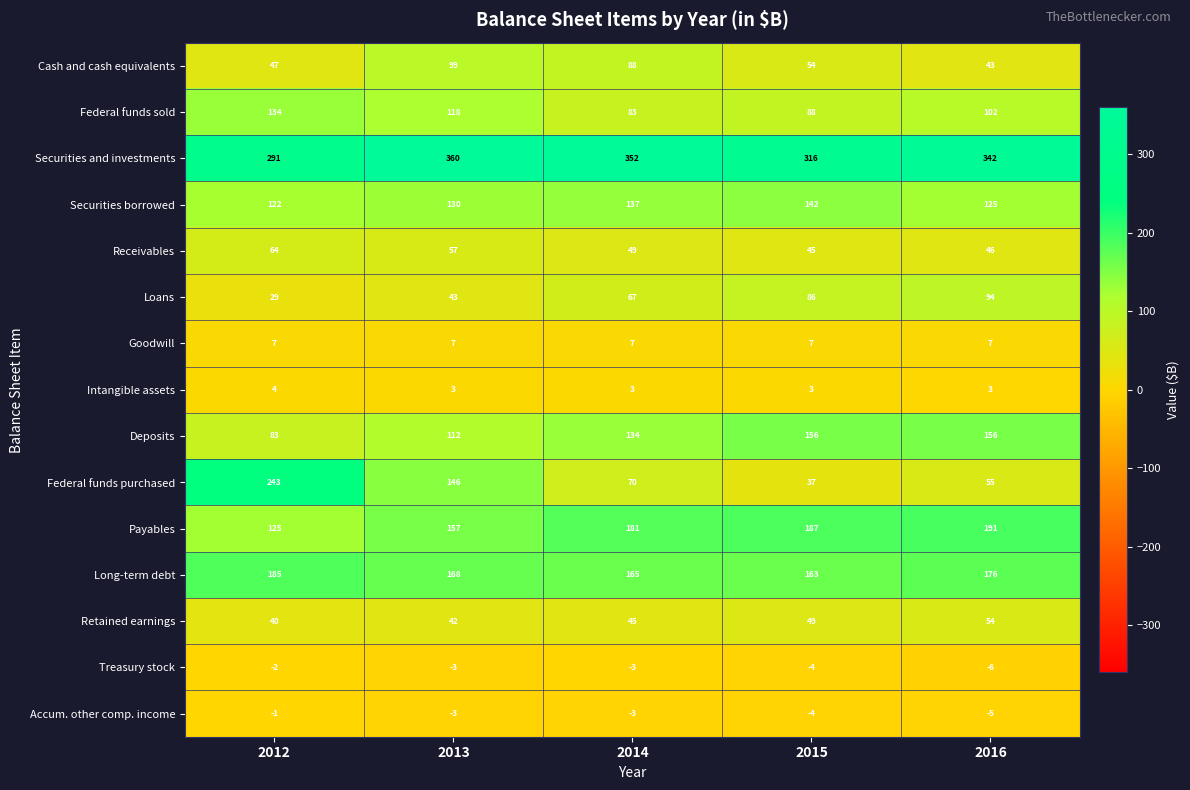

How many data points does each series have?

5